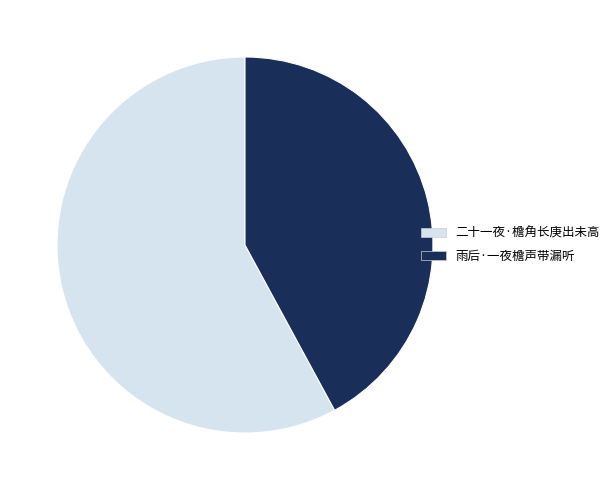

How many segments does this pie chart have?

2